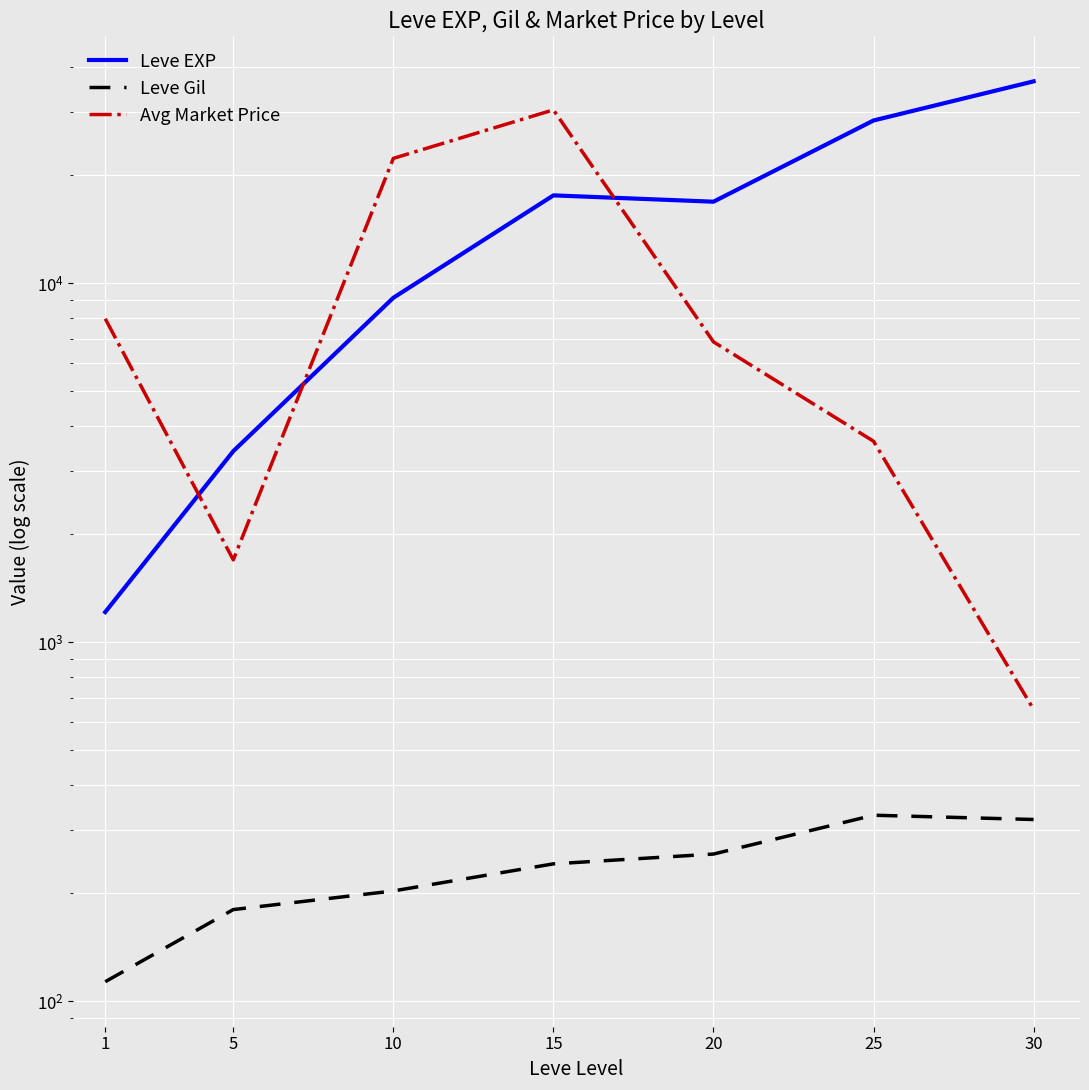

The Leve Gil series shows 311.4 at 5. True or false?

False